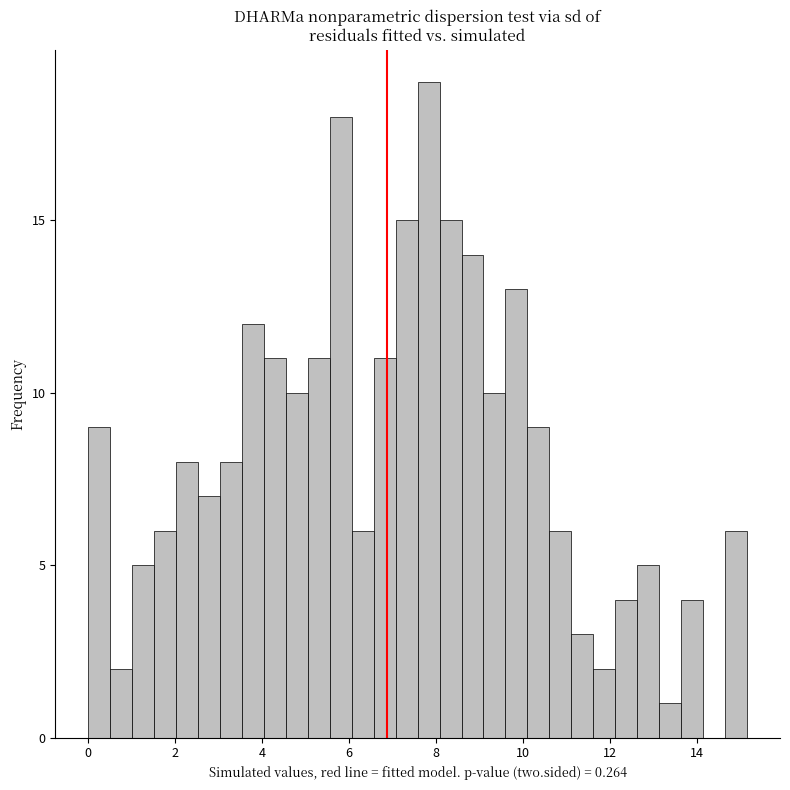

Around what value on the x-axis is the tallest bar? Give the approximate position of its centre, as read against the axis.

7.8